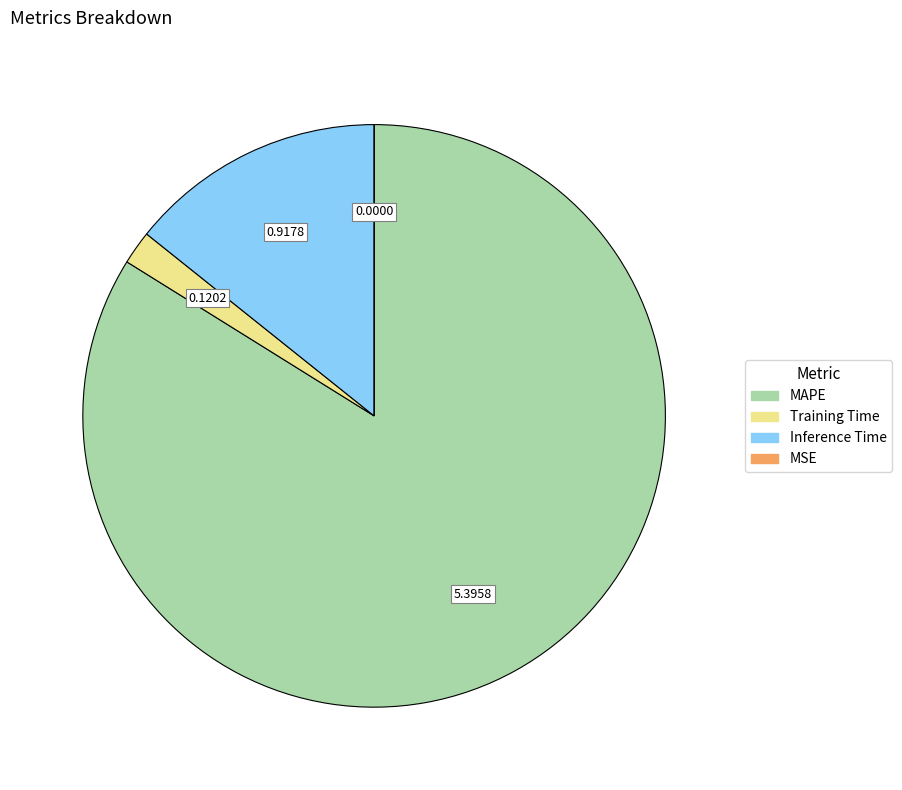

Is there any slice that represents more than half of the pie?

Yes